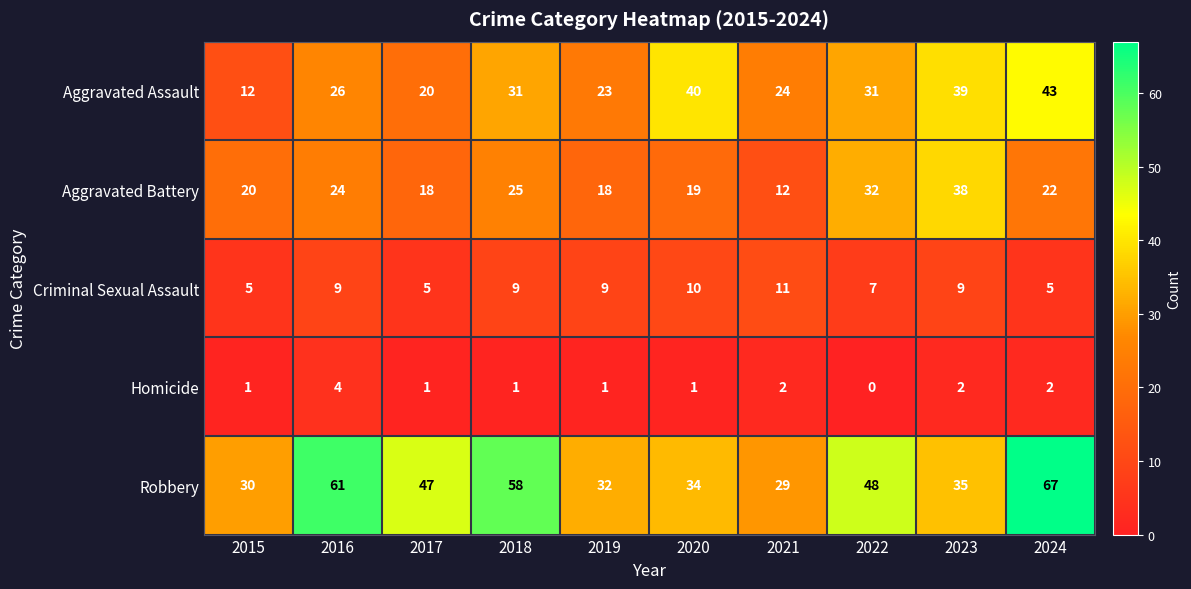

Which series has the largest range (max minus min)?

Robbery